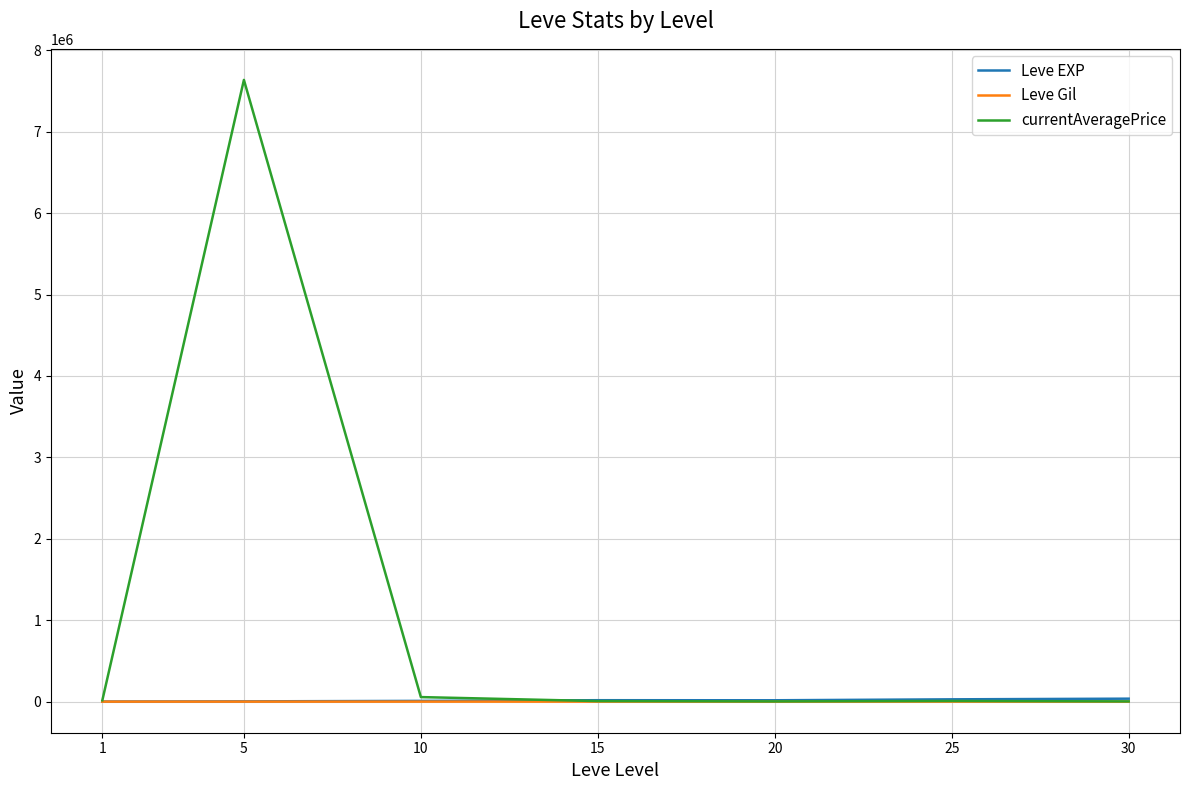

What is the maximum value for currentAveragePrice?

7635678.6